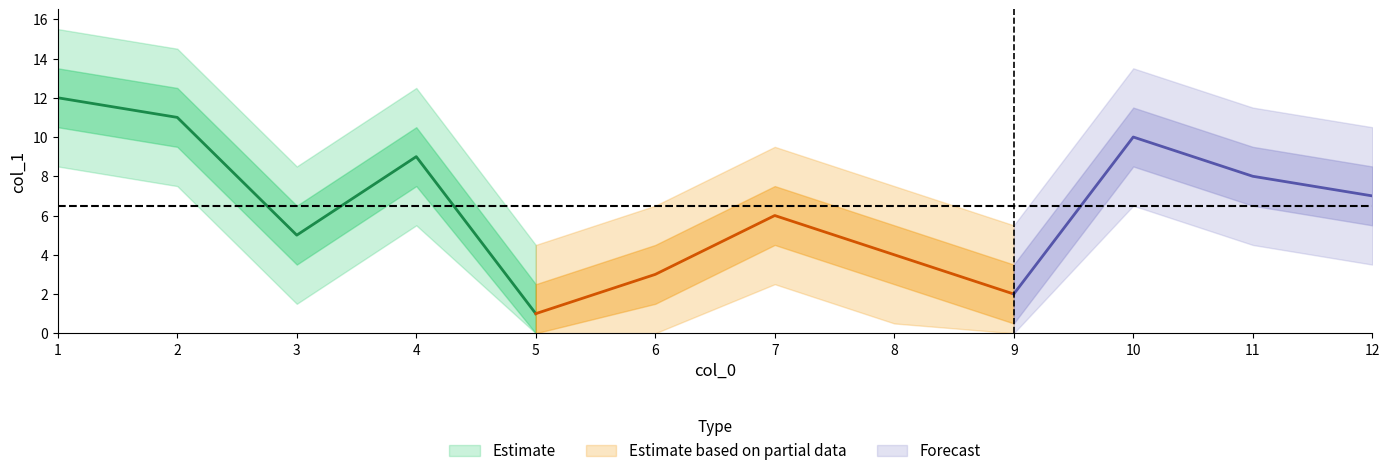

What is the sum of all values?

78